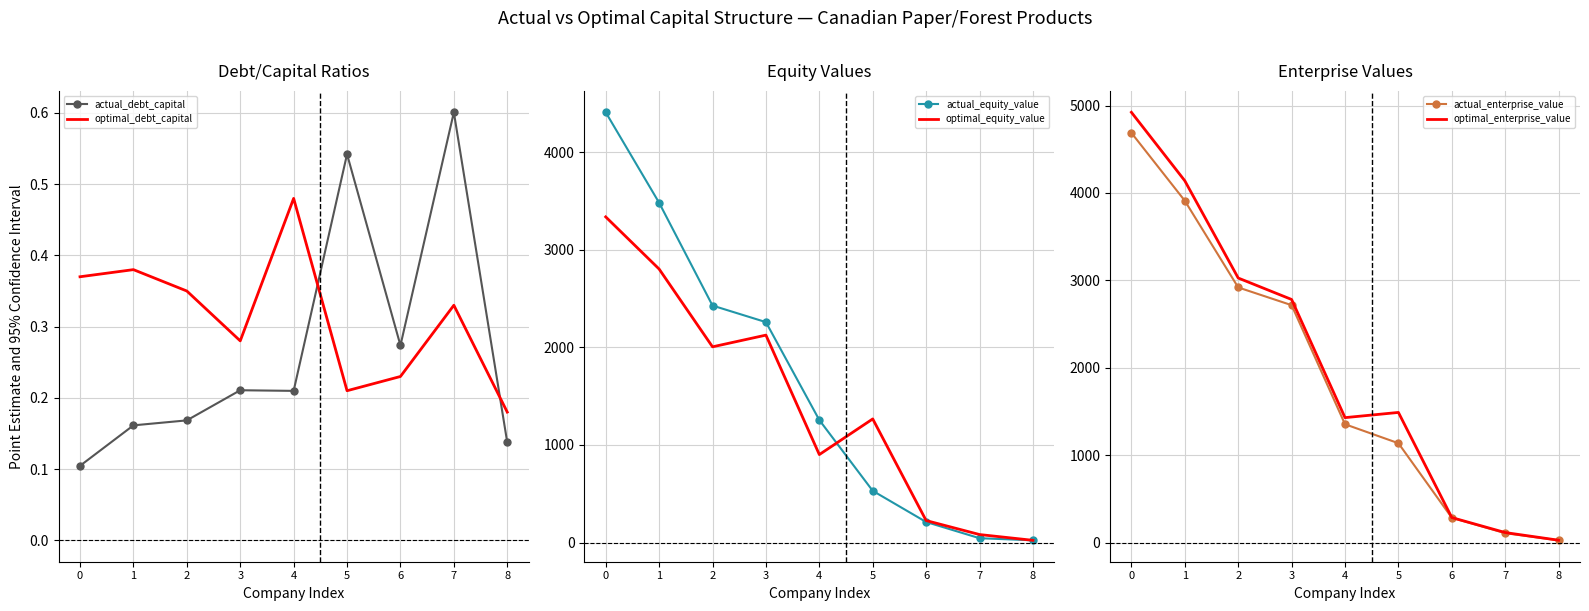

What is the lowest value of the actual_enterprise_value series?

26.7